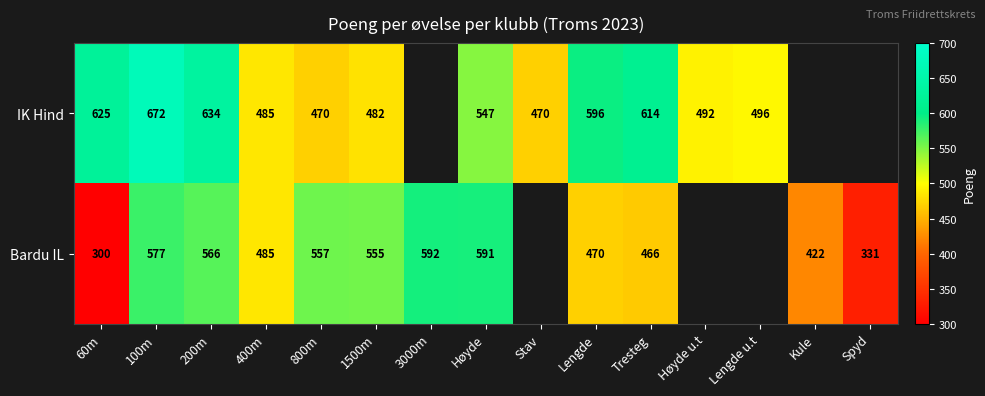

The value of IK Hind at Høyde u.t is 130. True or false?

False